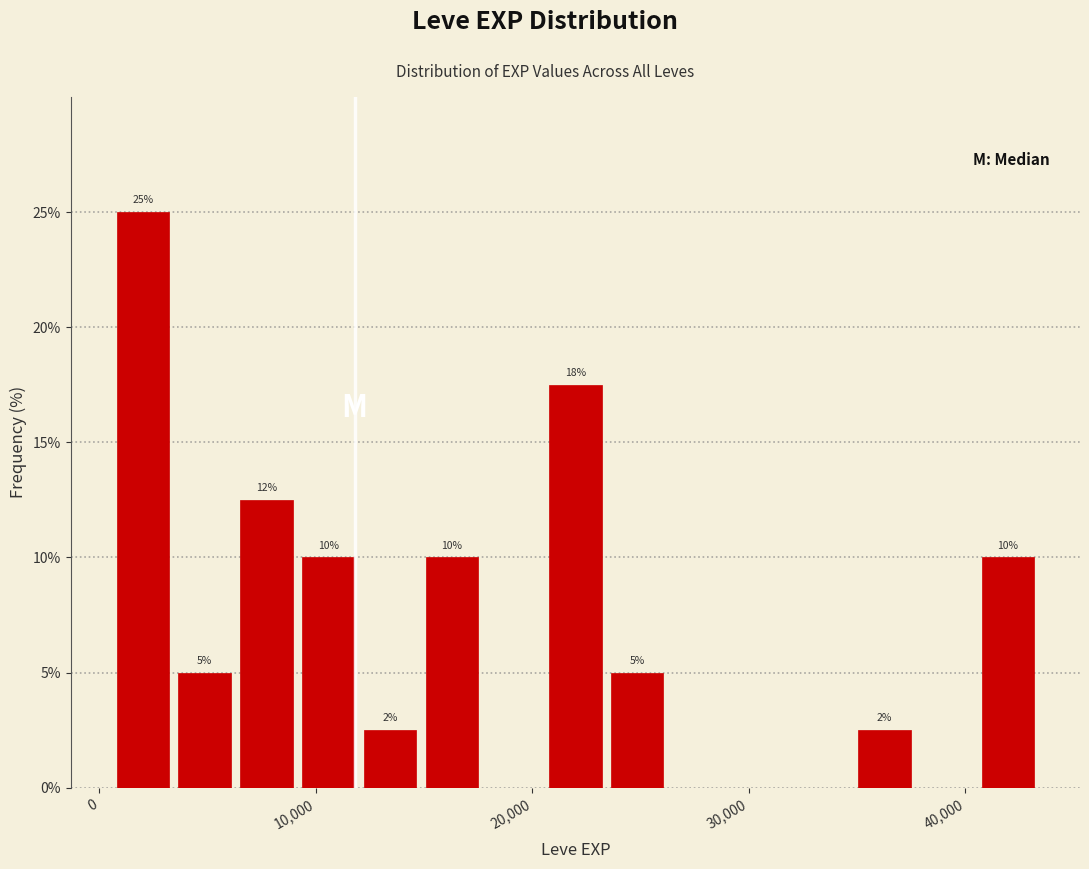

Around what value on the x-axis is the tallest bar? Give the approximate position of its centre, as read against the axis.

2000